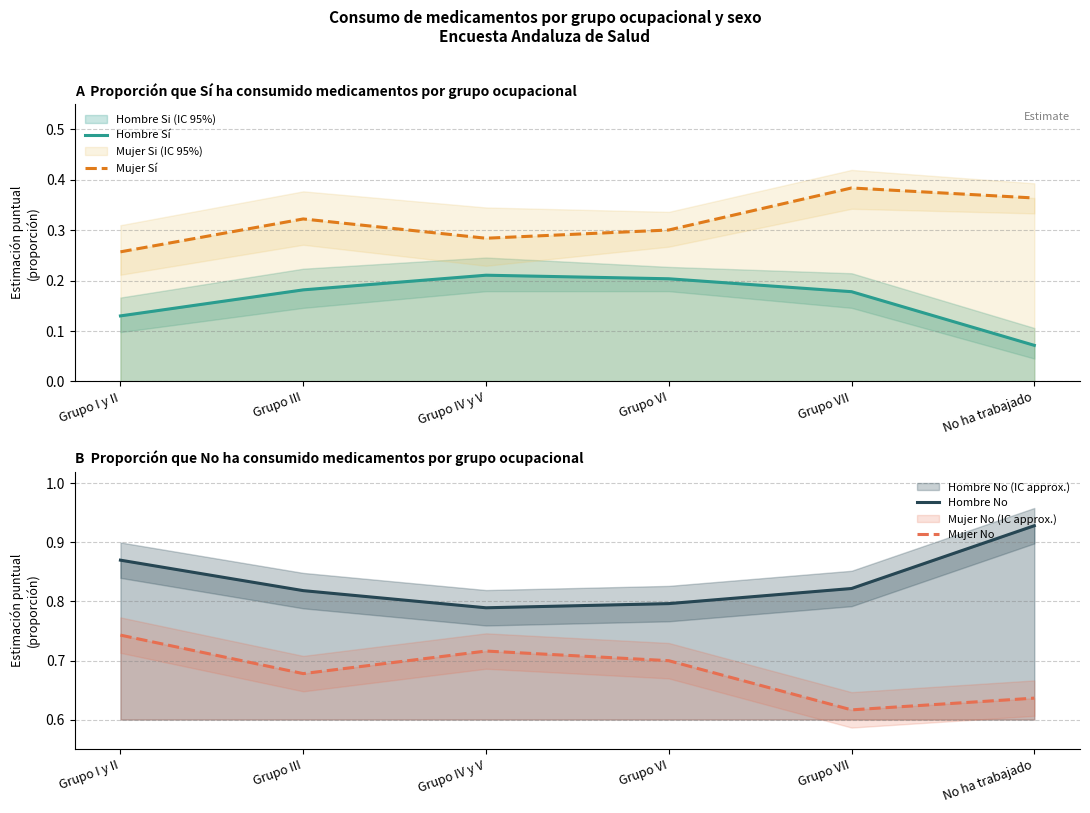

Reading right to left, extract all data points from this chart.

Hombre Sí: 0.1	0.2	0.2	0.2	0.2	0.1
Mujer Sí: 0.4	0.4	0.3	0.3	0.3	0.3
Hombre No: 0.9	0.8	0.8	0.8	0.8	0.9
Mujer No: 0.6	0.6	0.7	0.7	0.7	0.7